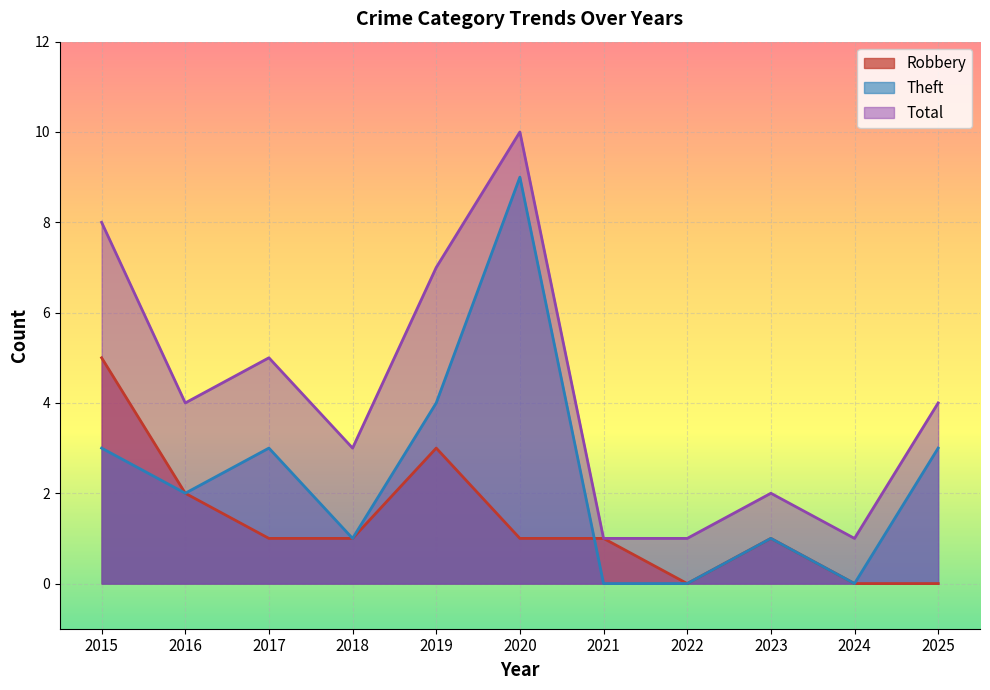

The value of Robbery at 2018 is 1. True or false?

True